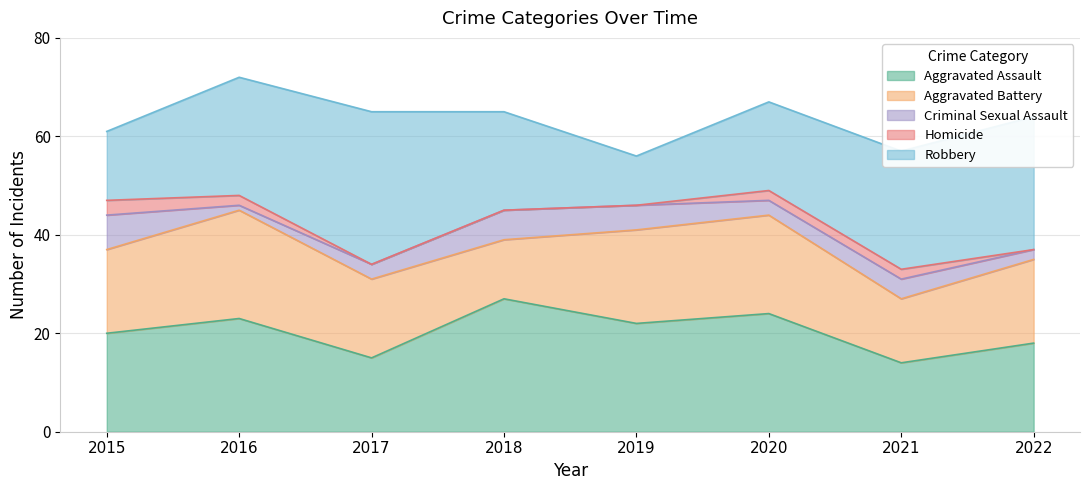

Is it true that Aggravated Assault equals 8 at 2015?

False